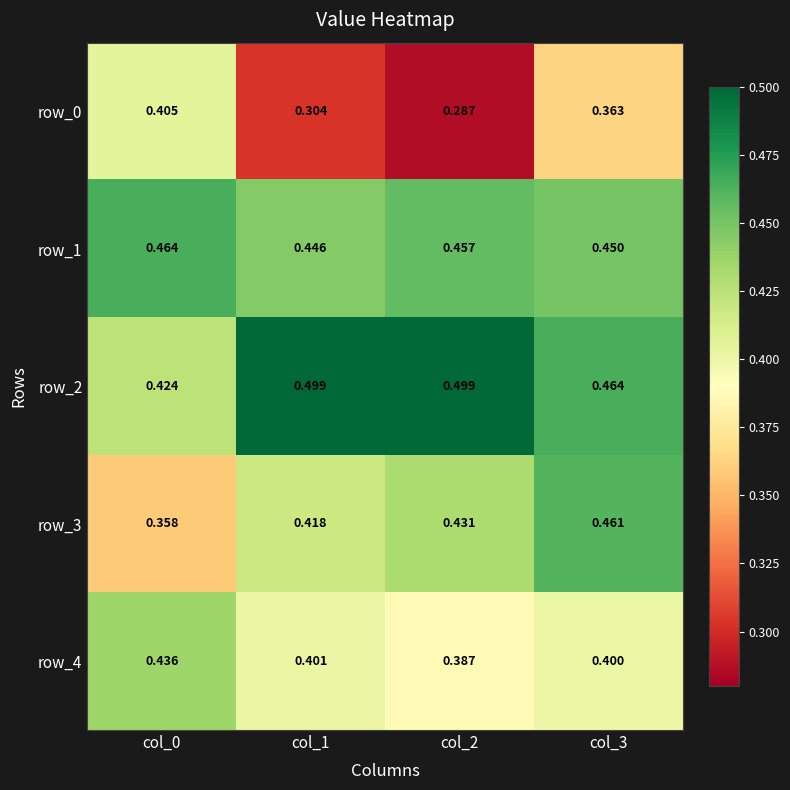

List the series in order of their peak value, lowest first.

row_0, row_4, row_3, row_1, row_2